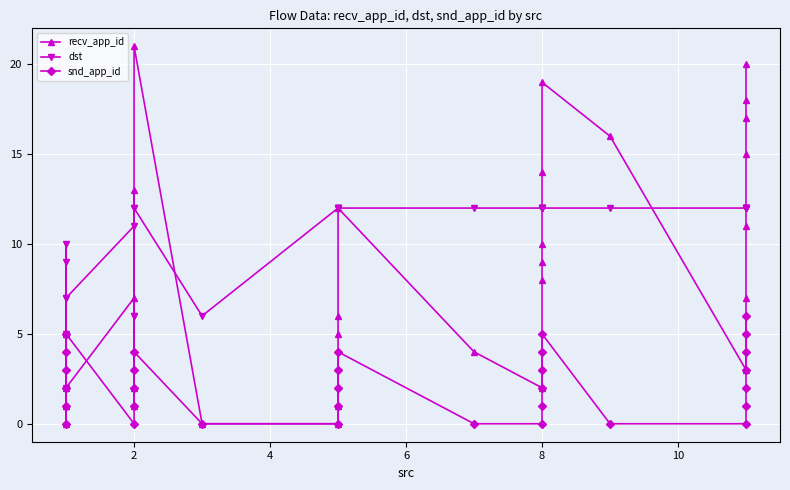

What are all the series names shown in the legend?

recv_app_id, dst, snd_app_id